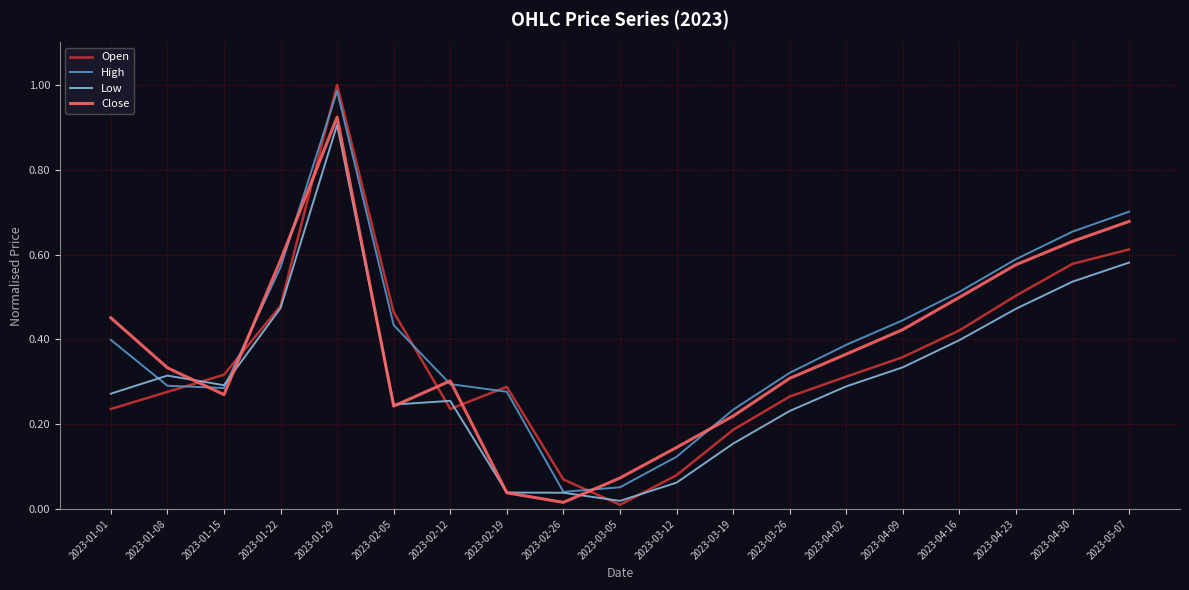

Between 2023-02-26 and 2023-03-19, which series saw the biggest shift?

Close